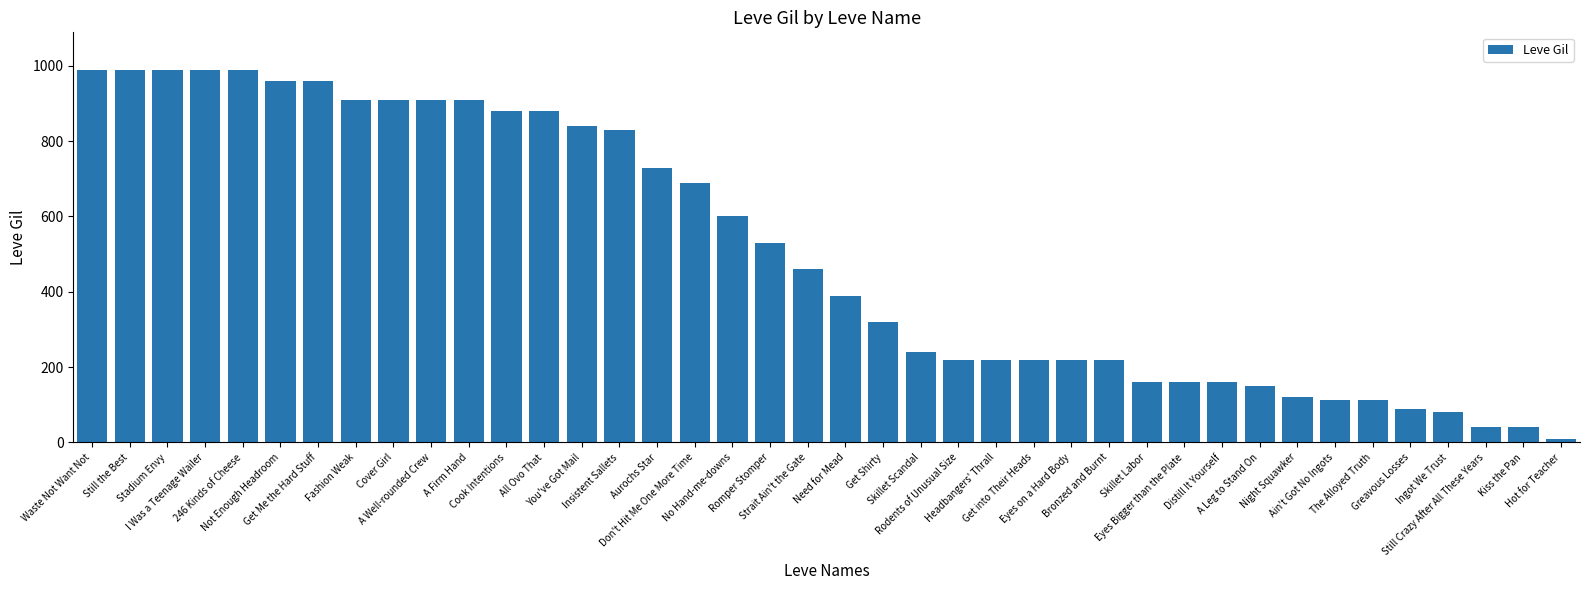

Approximately how many times larger is the value at Rodents of Unusual Size compared to Stadium Envy?

0.2